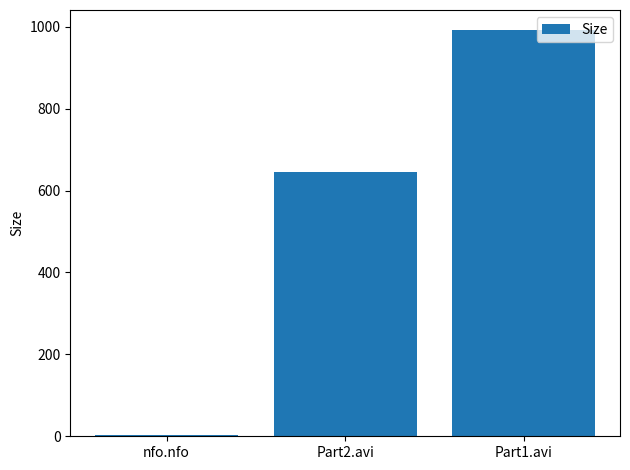

What is the change in value from nfo.nfo to Part2.avi?

+642.2